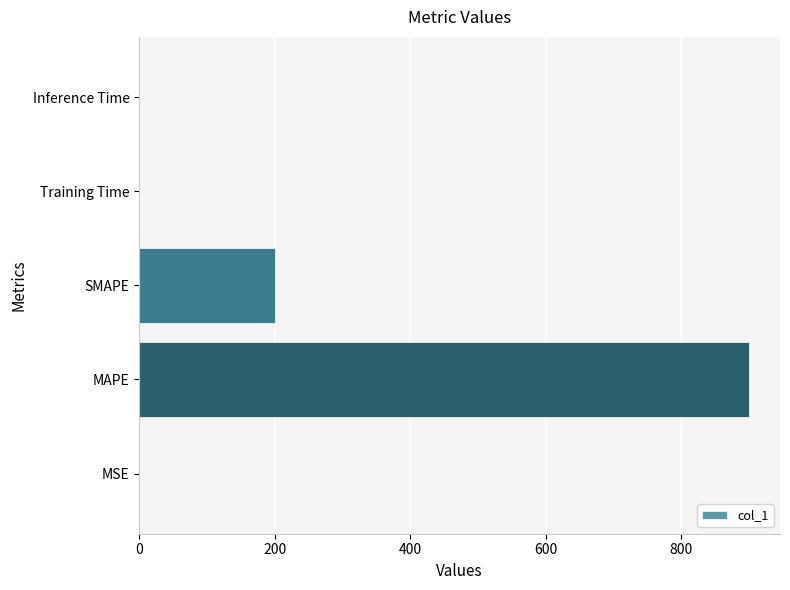

What is the sum of all values?

1100.7